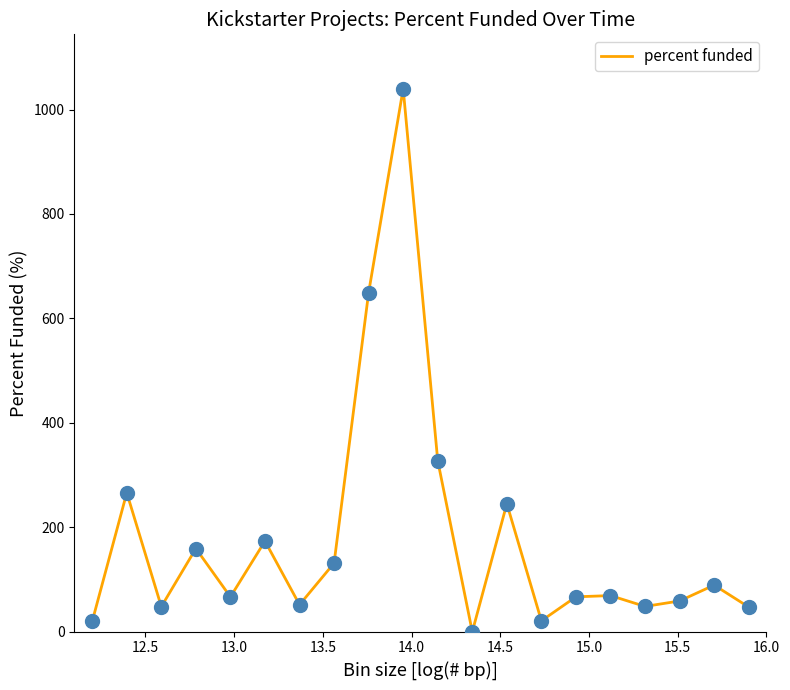

What is the greatest value displayed?

1040.0